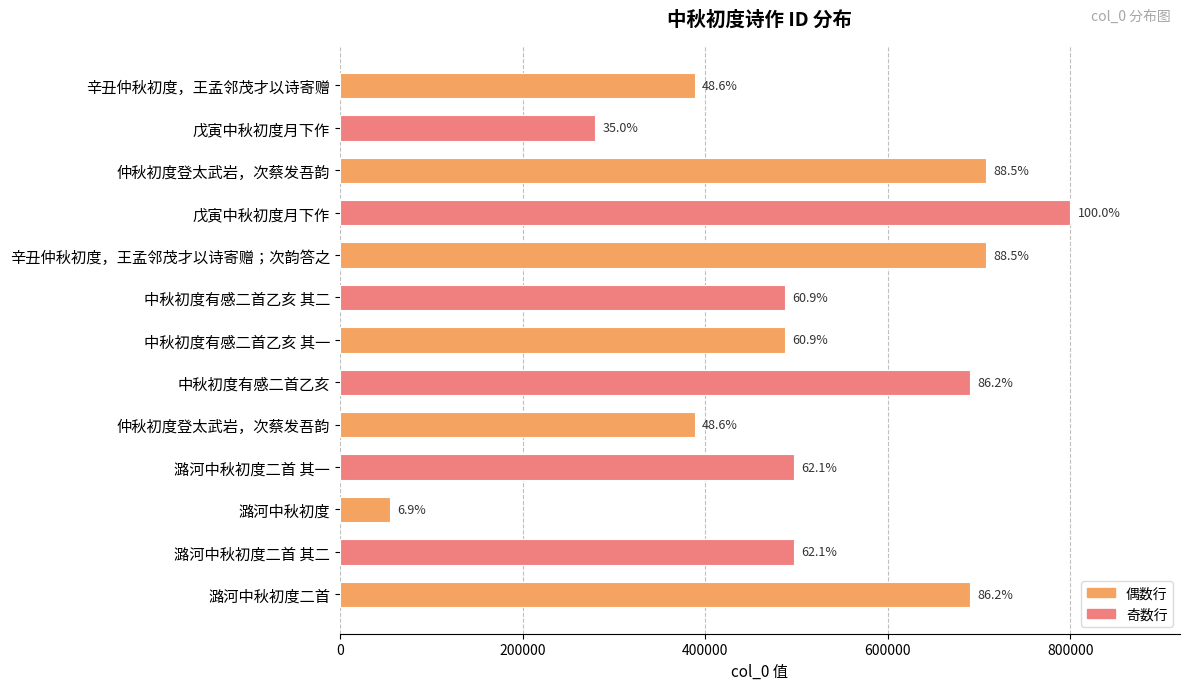

Are the bars horizontal?

Yes